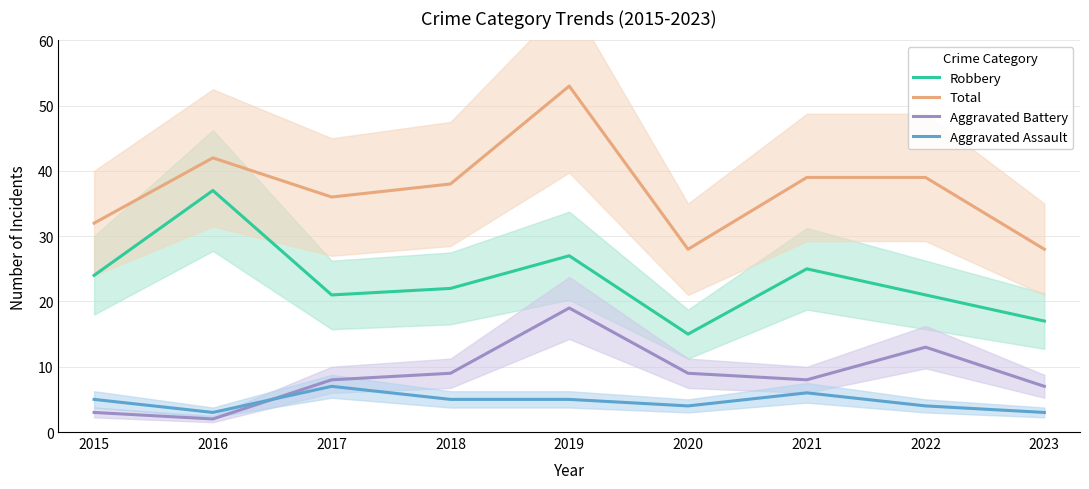

Rank the series by their maximum value, from lowest to highest.

Aggravated Assault, Aggravated Battery, Robbery, Total